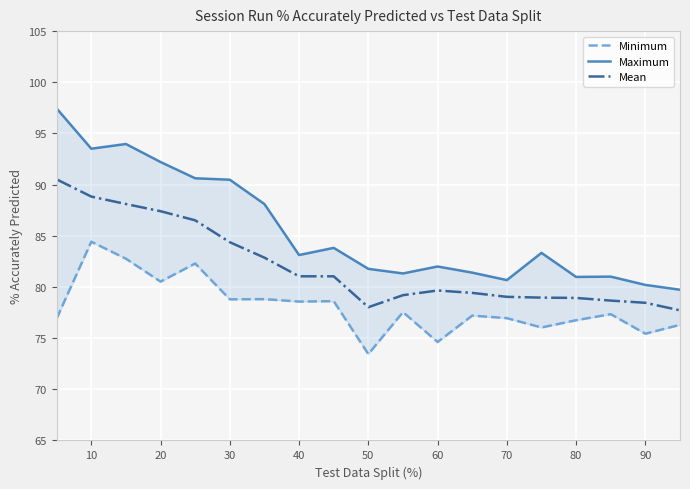

The Mean series shows 16.2 at 100. True or false?

False